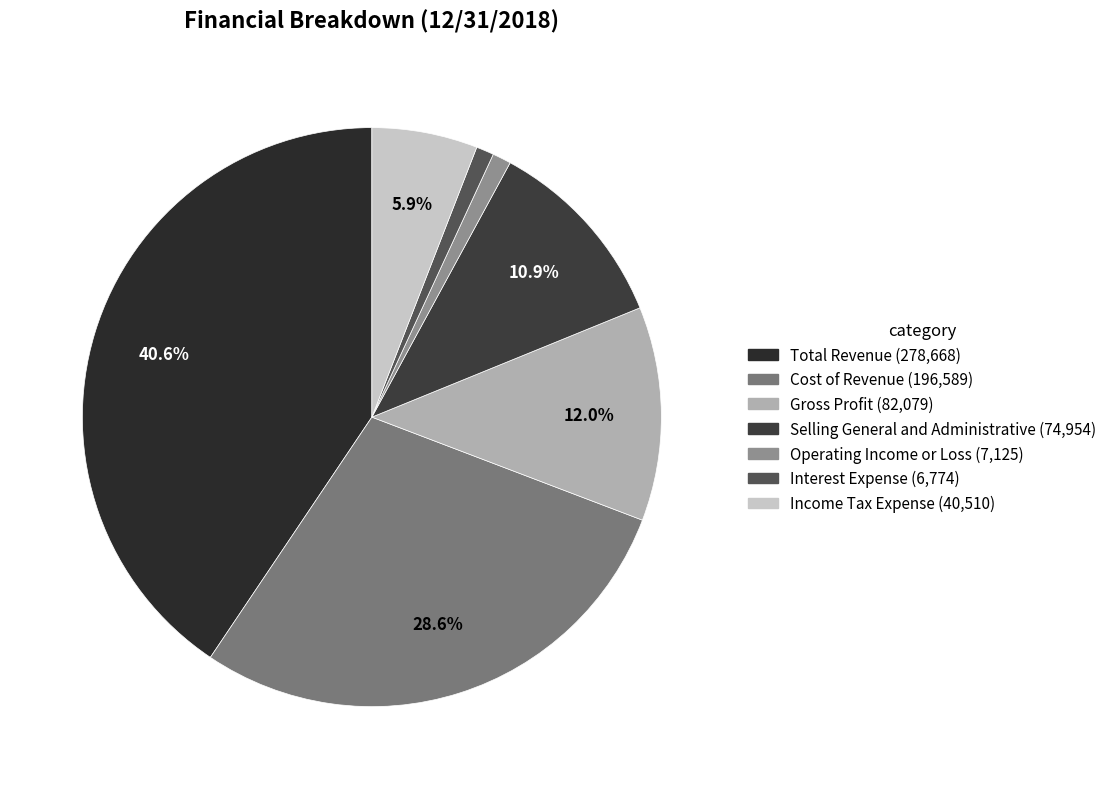

Which category has the smallest portion of the pie?

Interest Expense